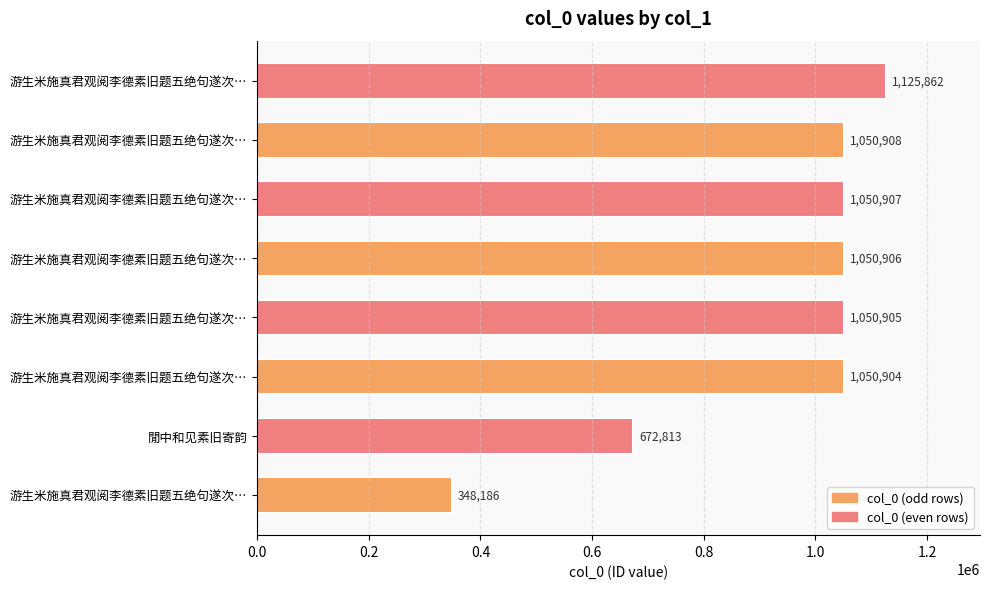

What is the difference between the second highest and minimum values?

702722